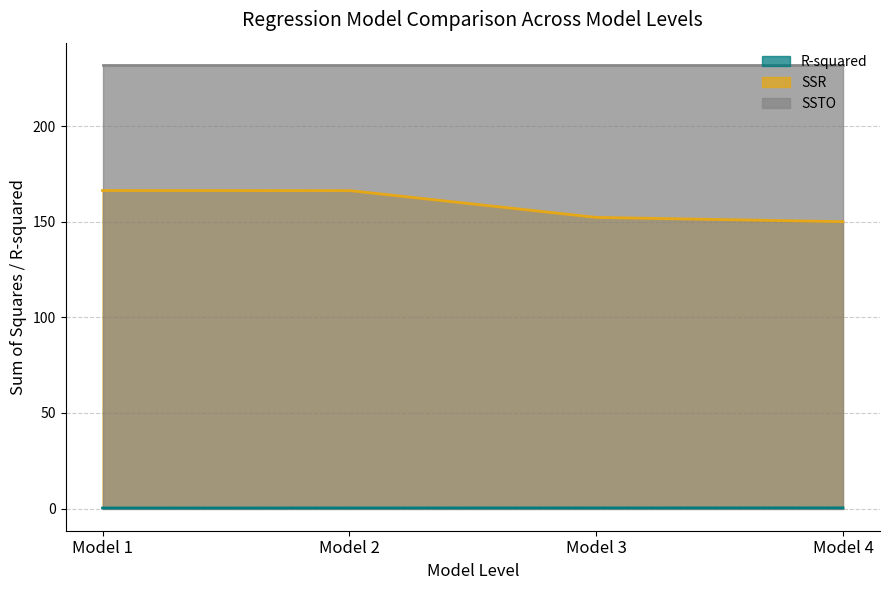

What is the minimum value for SSR?

150.1